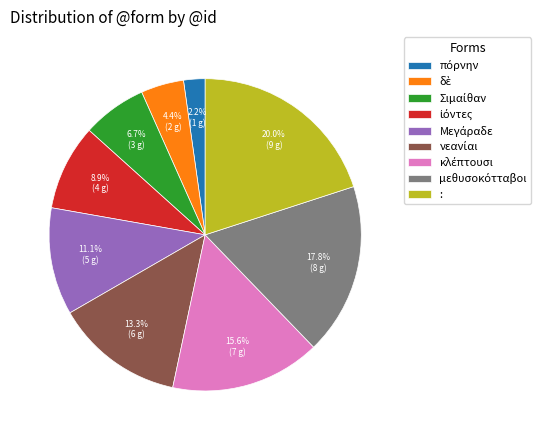

Does any single category account for the majority?

No